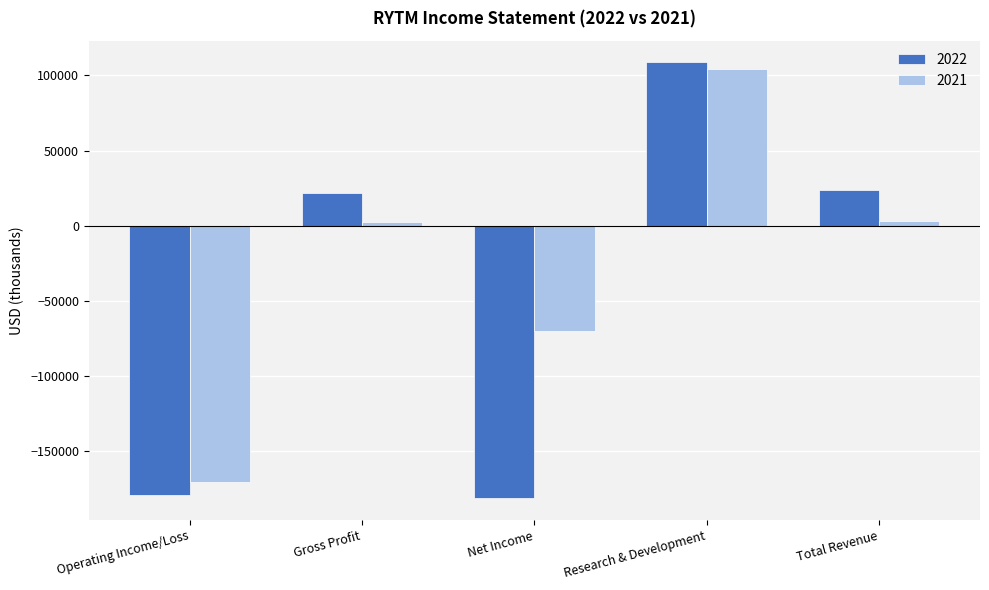

What is the highest value of the 2022 series?

108600